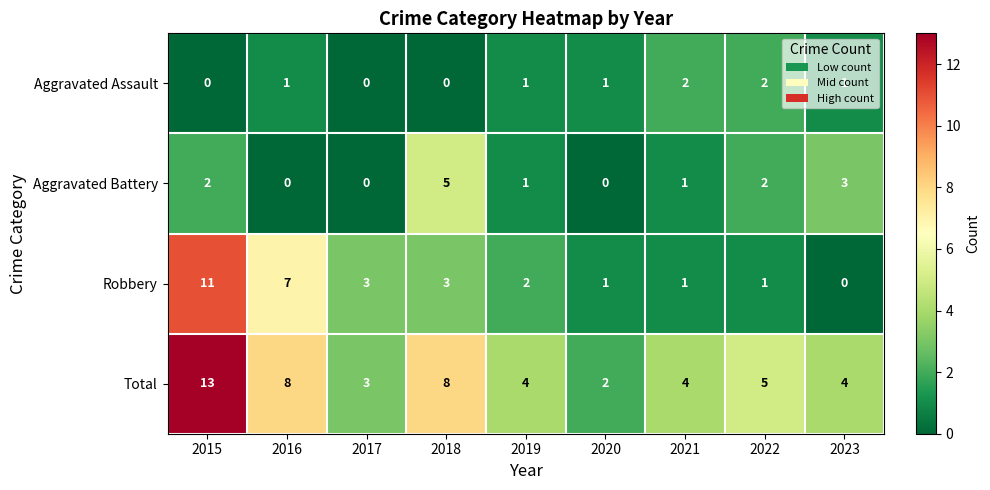

Count the Aggravated Assault values in the range 0 to 1.

7